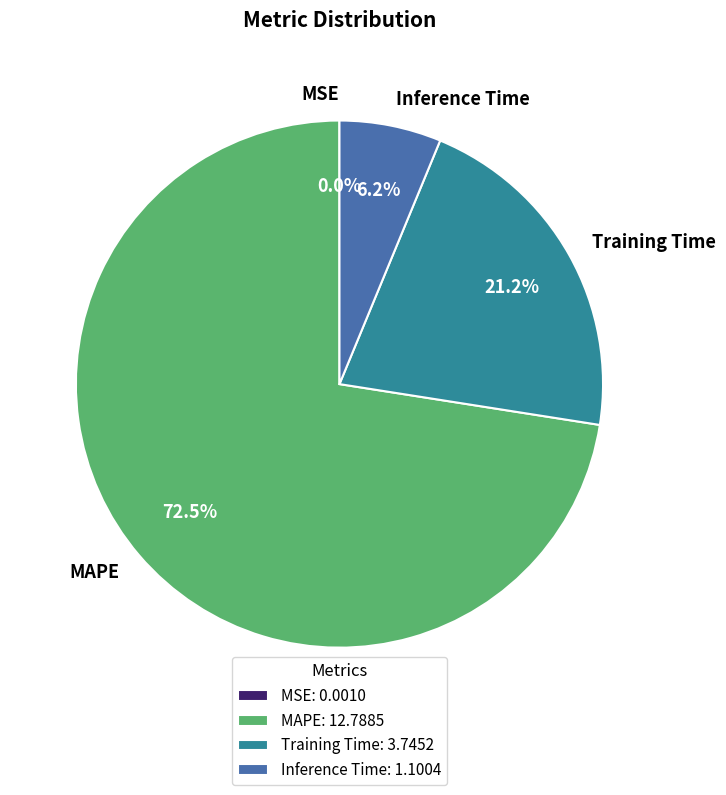

To the nearest percent, what portion does Training Time represent?

21%